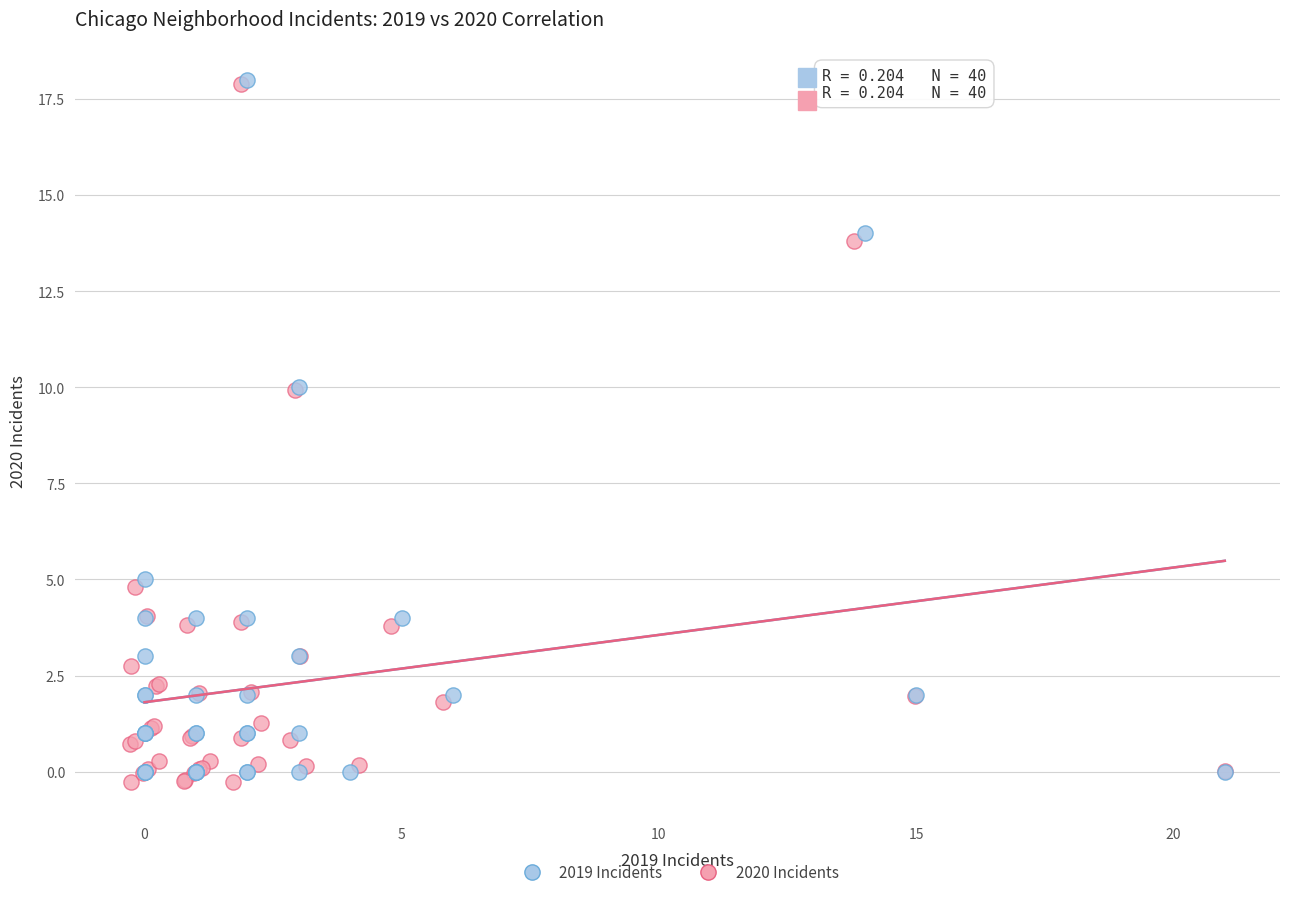

What are all the series names shown in the legend?

2019 Incidents, 2020 Incidents